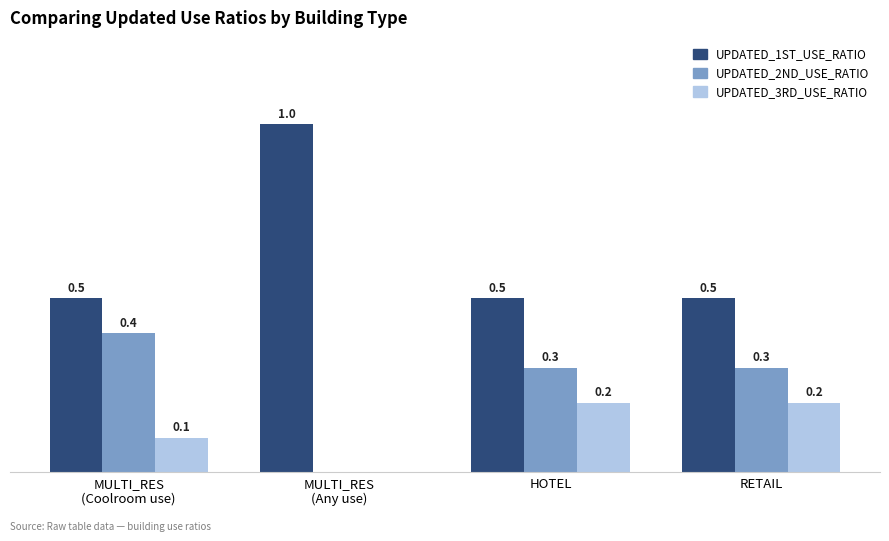

Which series has the largest total across all categories?

UPDATED_1ST_USE_RATIO